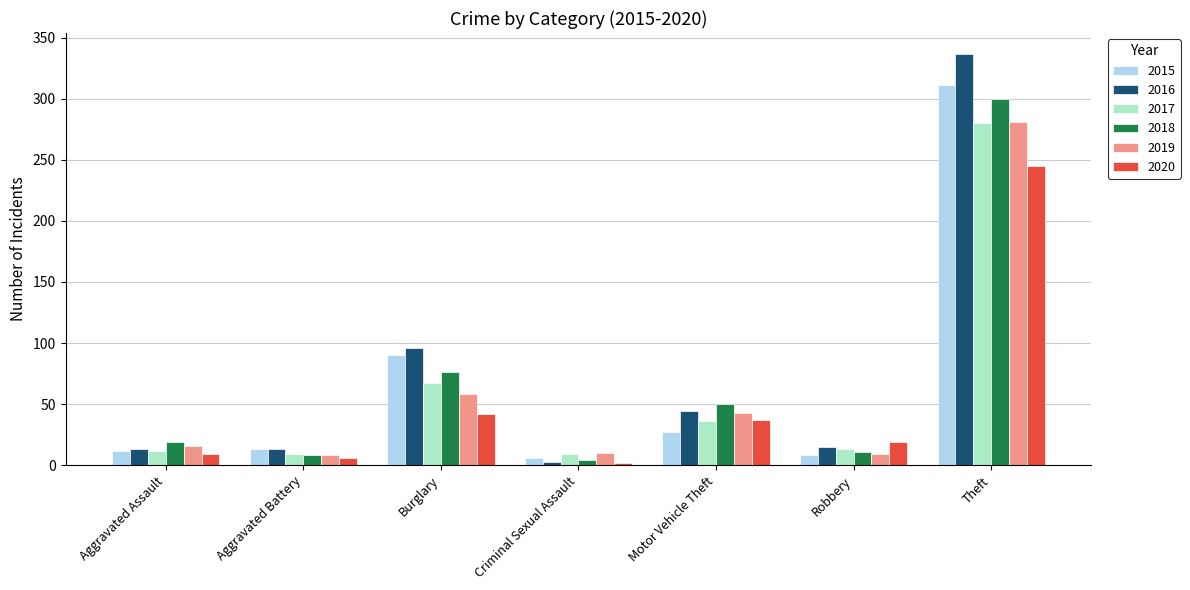

What is the difference between the 2020 values at Aggravated Battery and Criminal Sexual Assault?

4